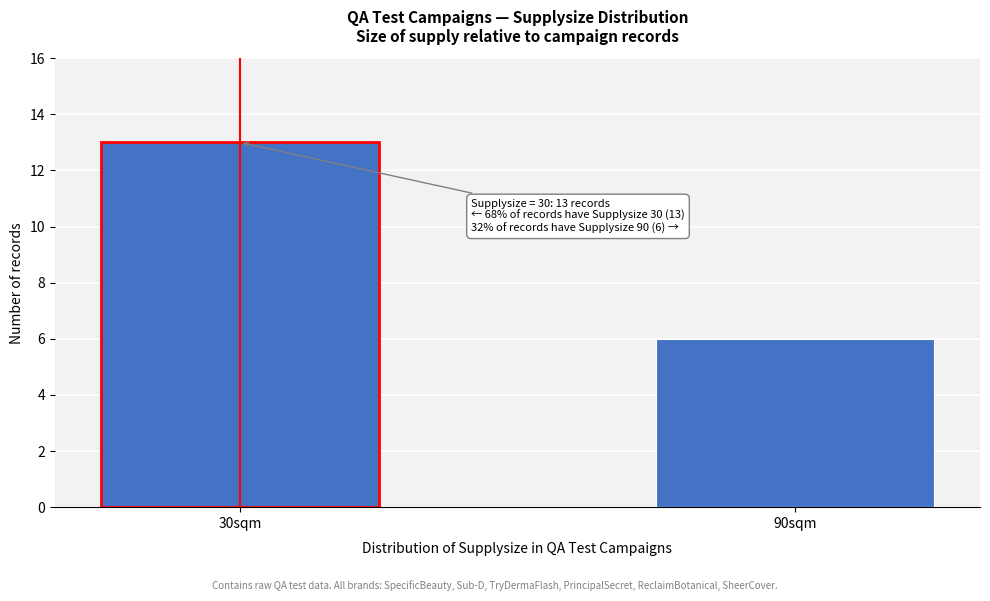

Reading left to right, extract all data points from this chart.

13	6